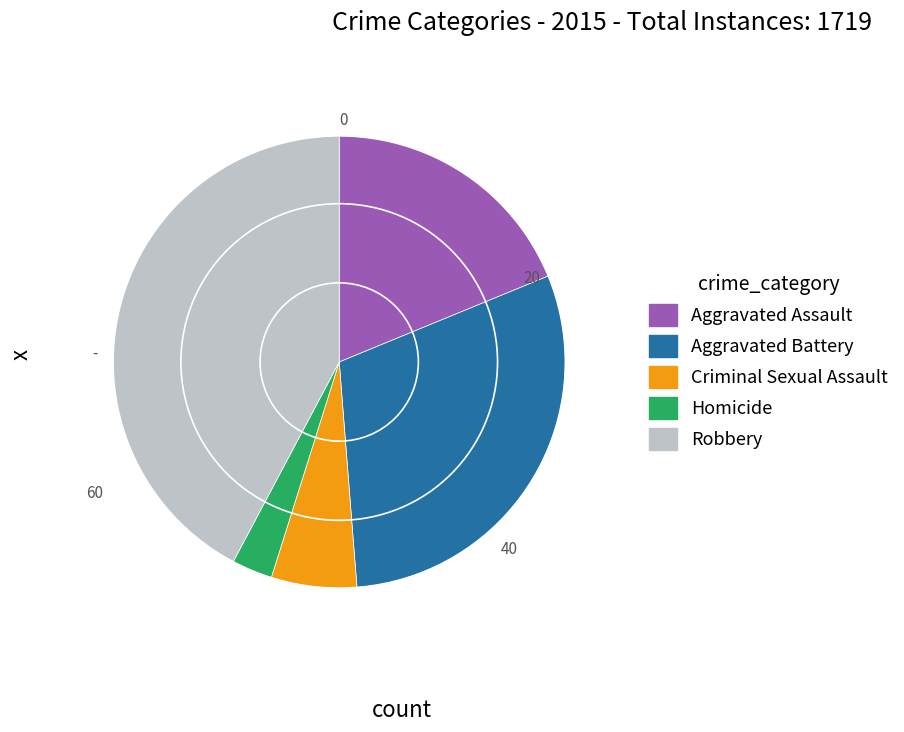

What is the largest slice in the pie chart?

Robbery